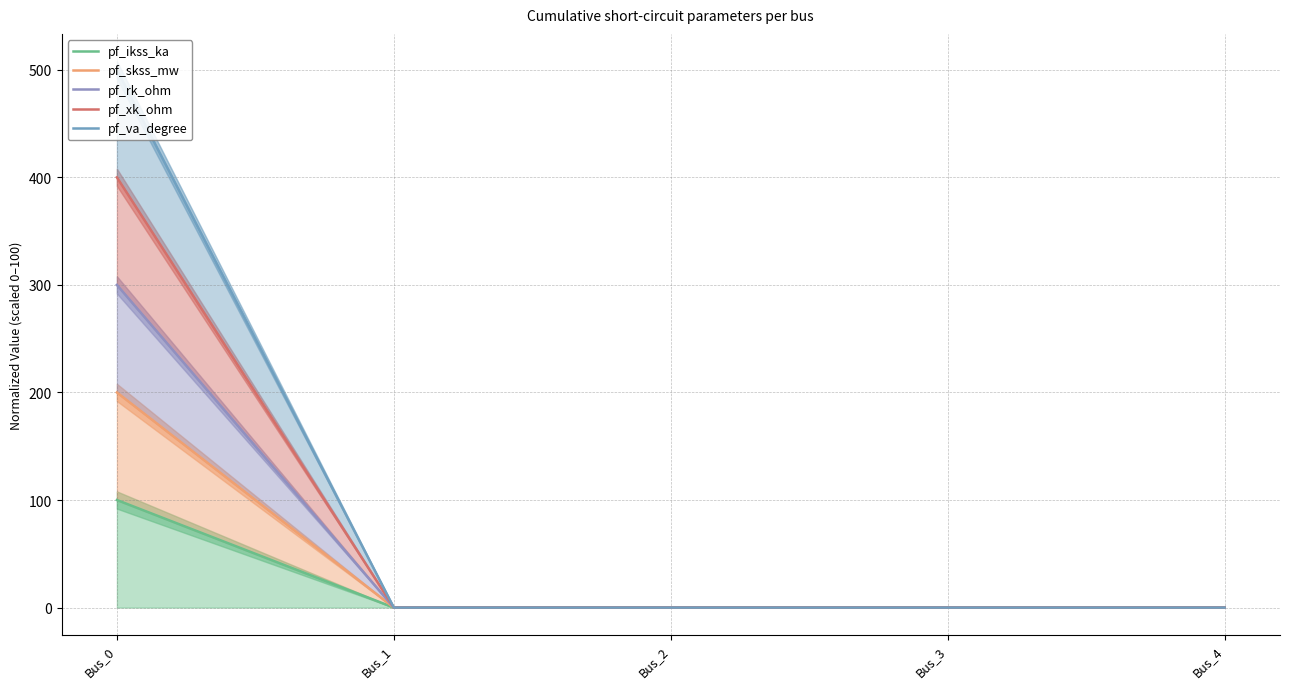

What are all the series names shown in the legend?

pf_ikss_ka, pf_skss_mw, pf_rk_ohm, pf_xk_ohm, pf_va_degree